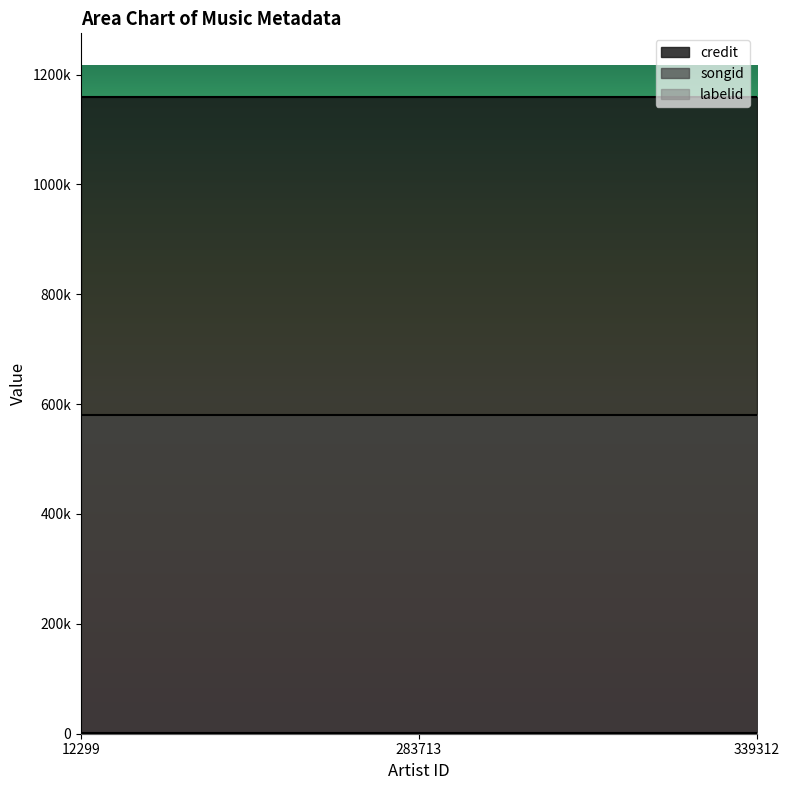

At which category does the chart reach its peak across all series?

12299